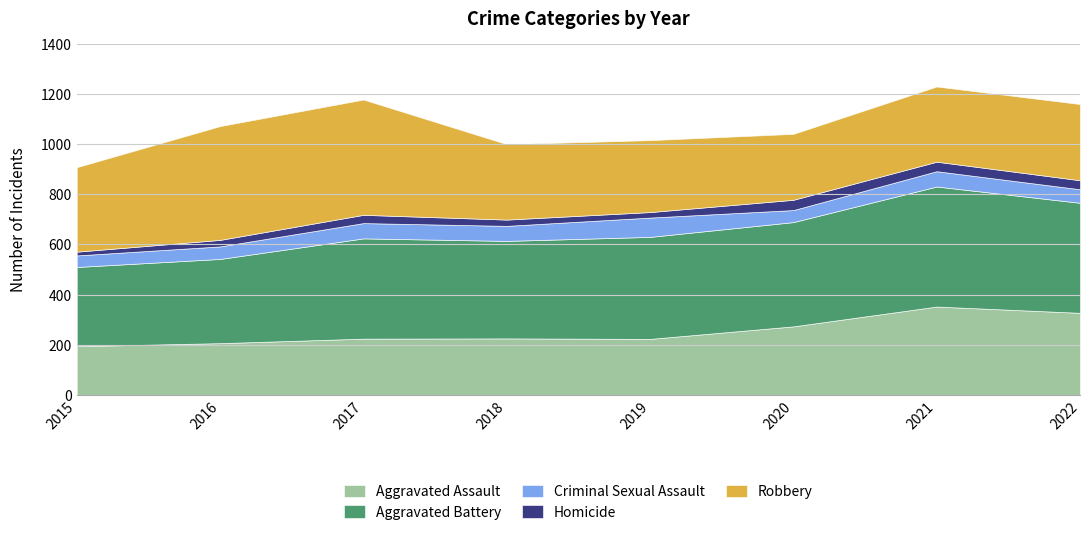

At which category does the chart reach its peak across all series?

2021